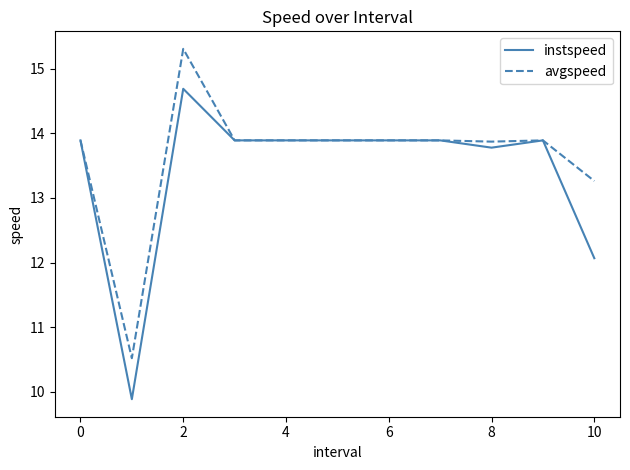

Which series has the largest range (max minus min)?

instspeed